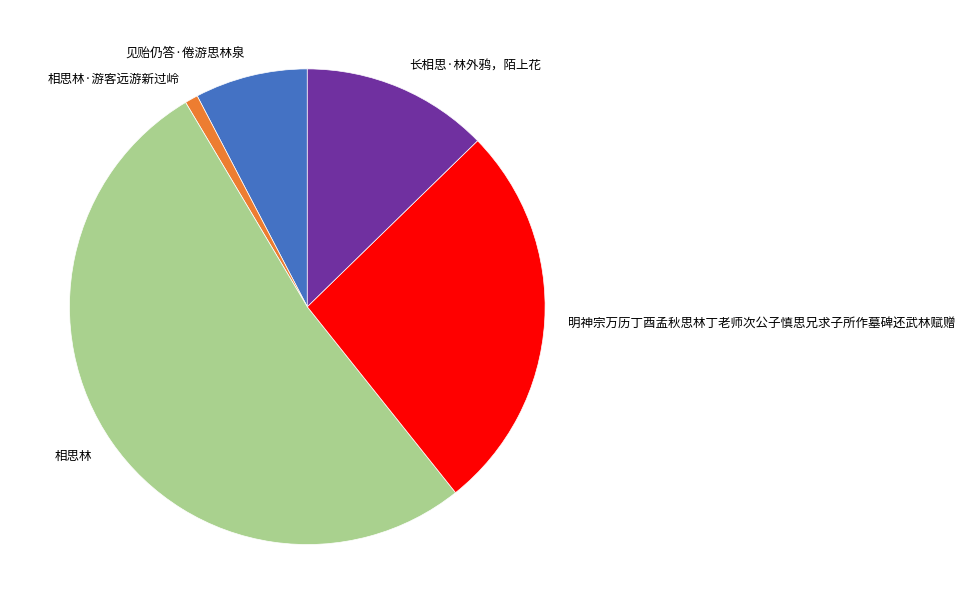

How many segments does this pie chart have?

5